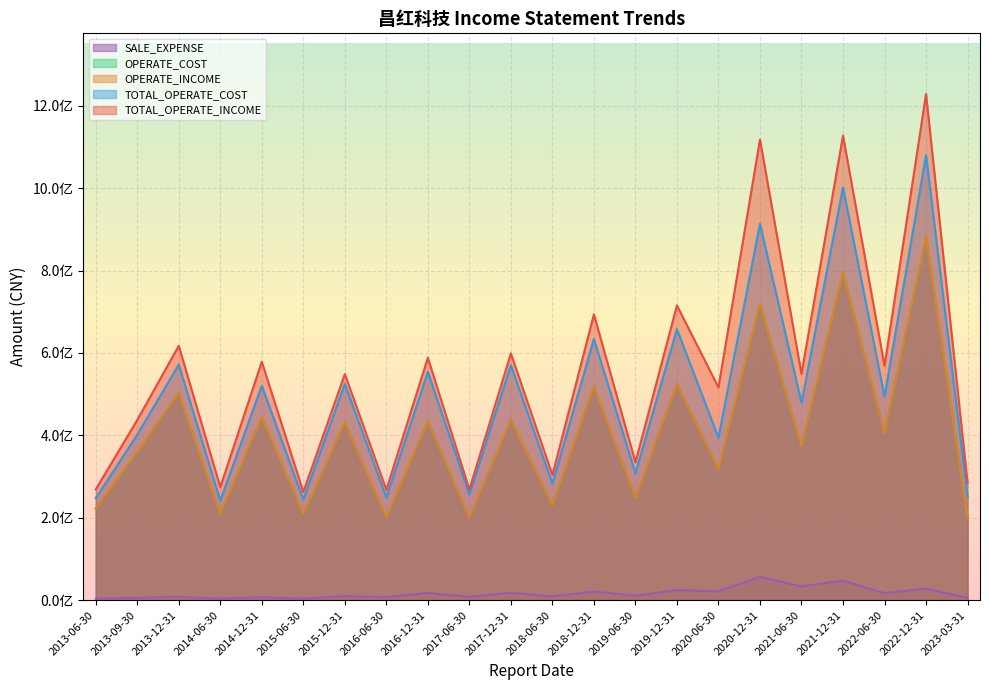

Is the value of OPERATE_COST at 2021-06-30 greater than the value of TOTAL_OPERATE_INCOME at 2019-06-30?

Yes